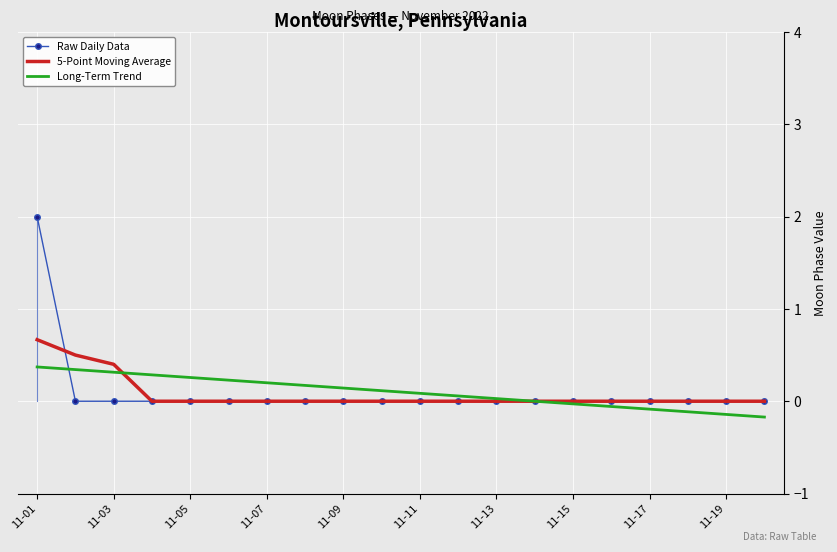

What is the highest value of the 5-Point Moving Average series?

0.7